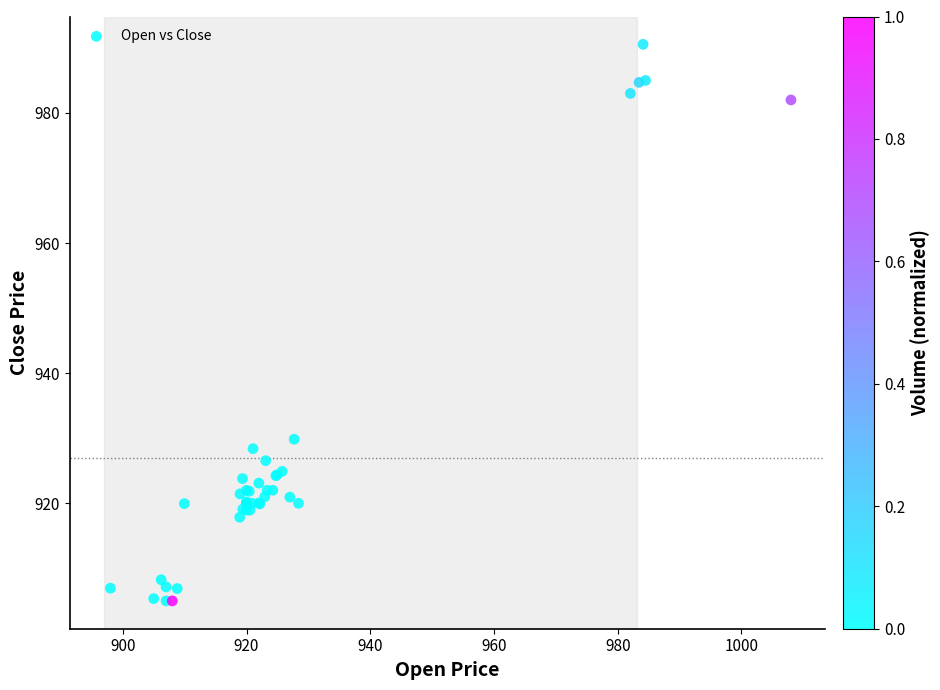

What Y value in the scatter plot is closest to 947?

929.8